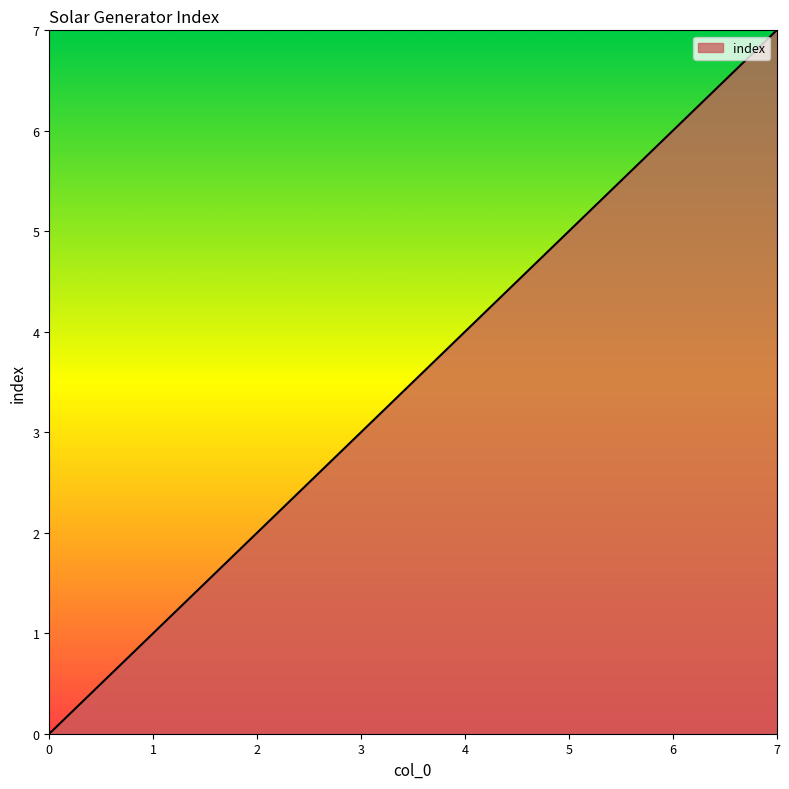

Reading right to left, transcribe all the data shown in this chart.

7	6	5	4	3	2	1	0